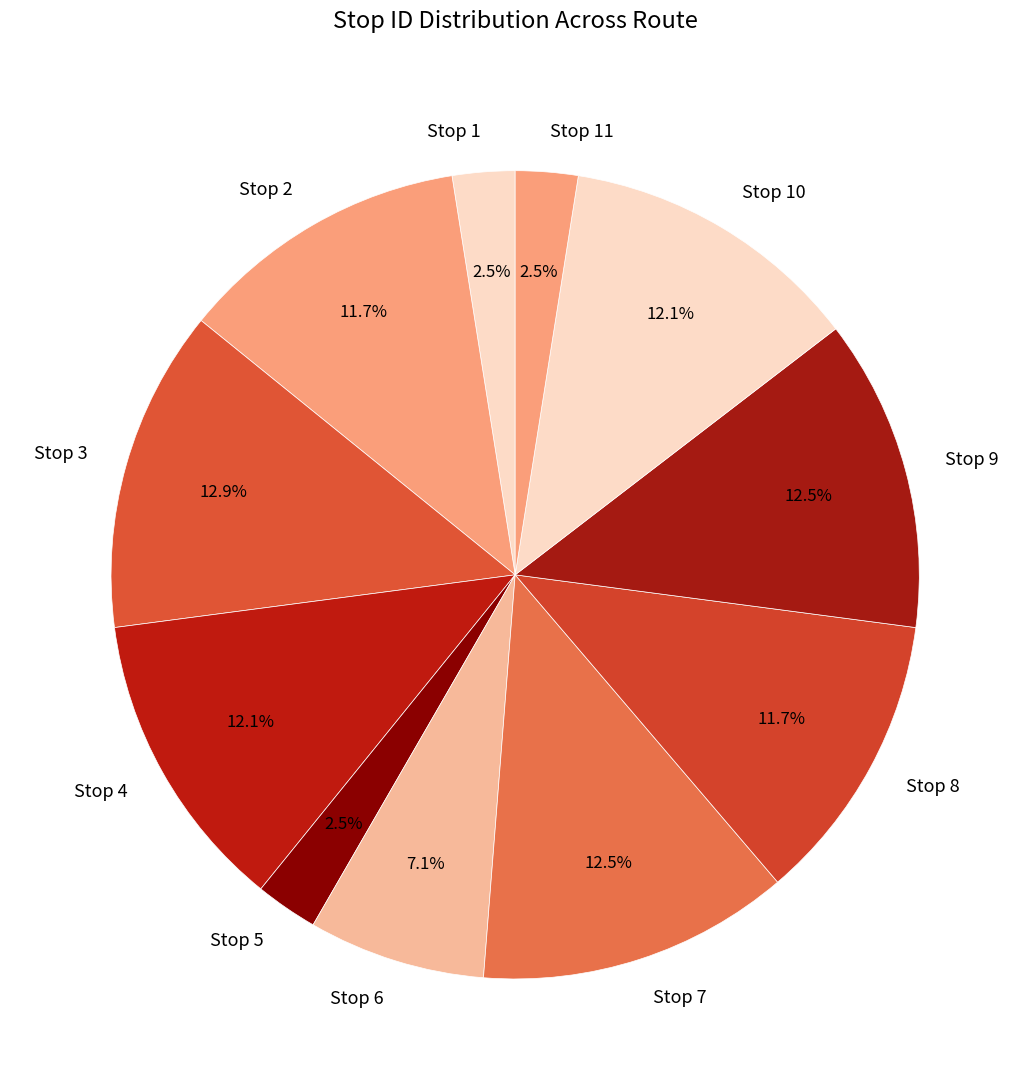

Between Stop 8 and Stop 3, which is larger?

Stop 3